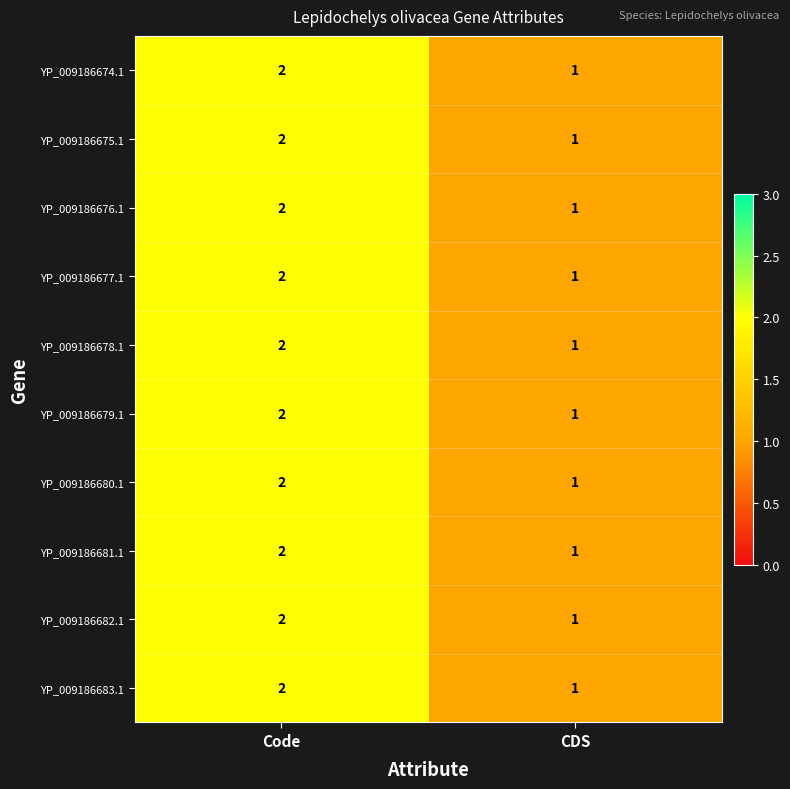

List the labels in order of YP_009186681.1 value, largest first.

Code, CDS